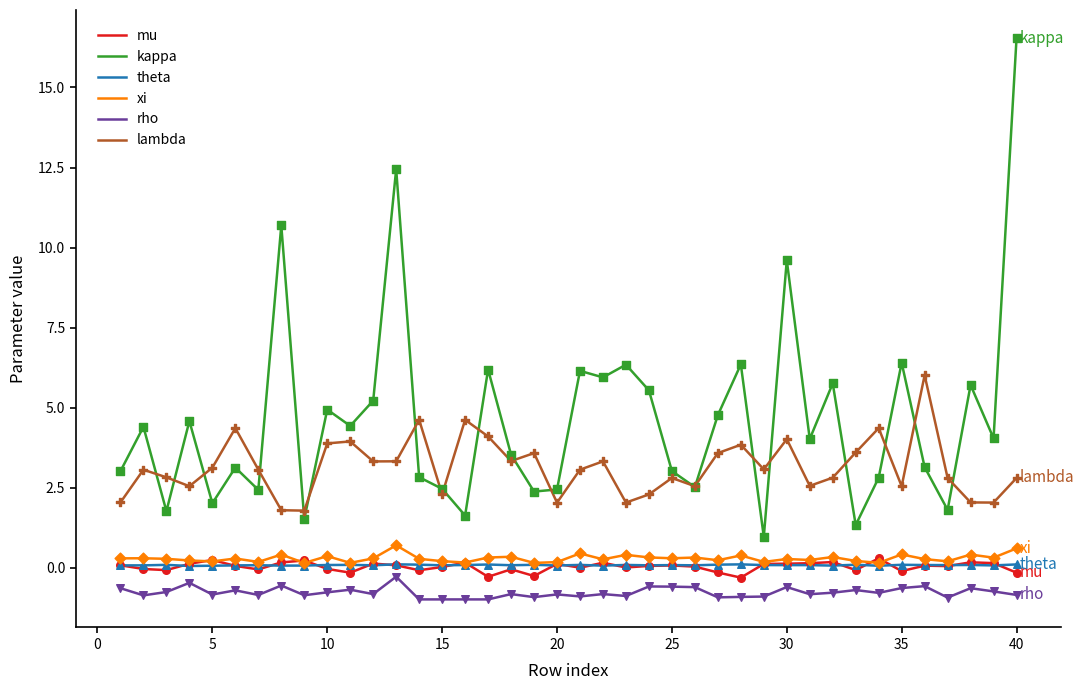

Which series has the largest total across all categories?

kappa